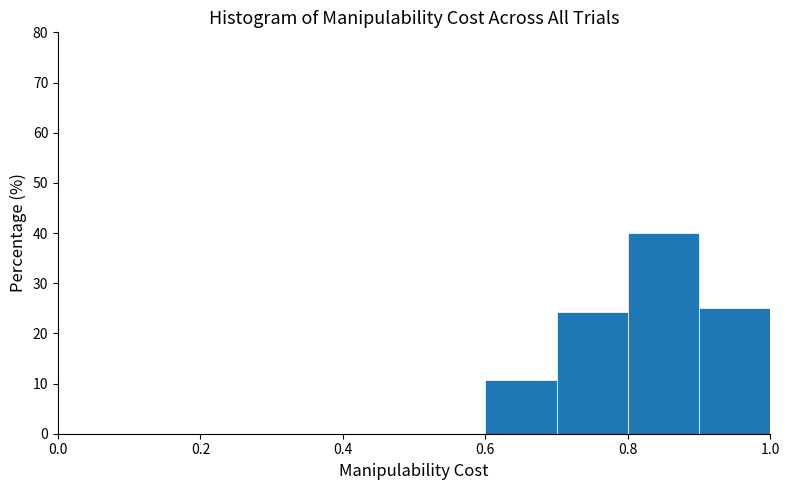

Reading left to right, list every bar in this chart as the range it spans on the x-axis followed by its height. The values are not printed on the chart, so give them approximately, as read against the axis.

0.0 to 0.1: 0
0.1 to 0.2: 0
0.2 to 0.3: 0
0.3 to 0.4: 0
0.4 to 0.5: 0
0.5 to 0.6: 0
0.6 to 0.7: 11
0.7 to 0.8: 24
0.8 to 0.9: 40
0.9 to 1.0: 25